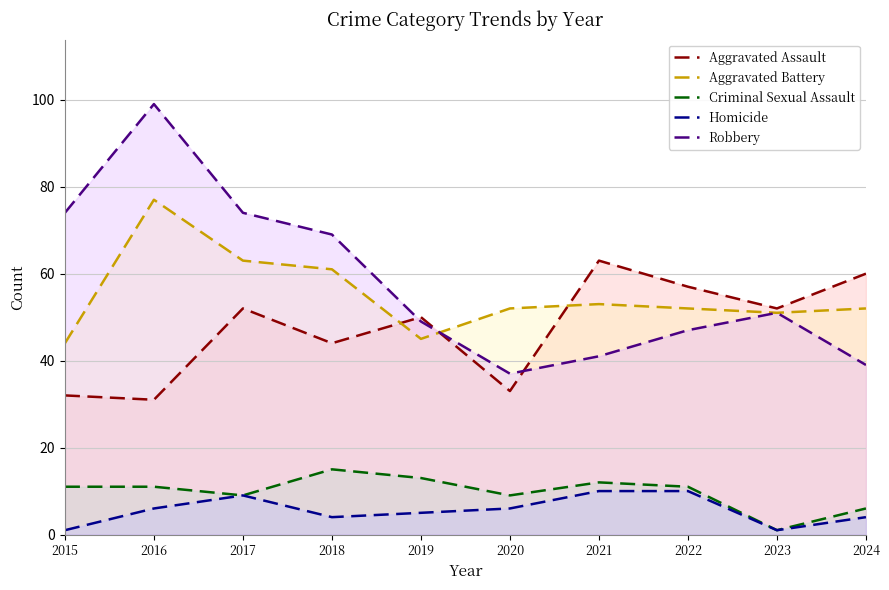

How many lines are shown in the chart?

5